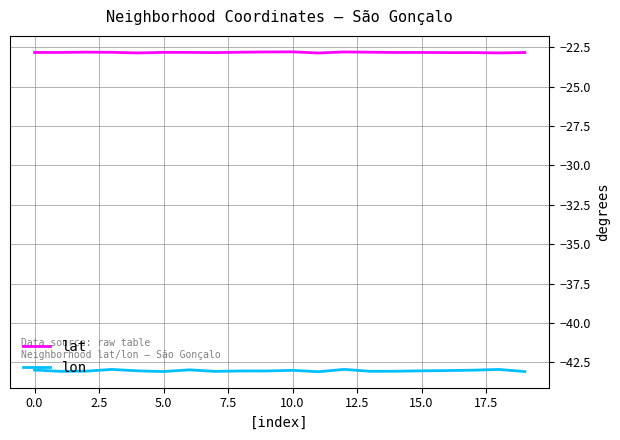

What is the minimum value for lat?

-22.9